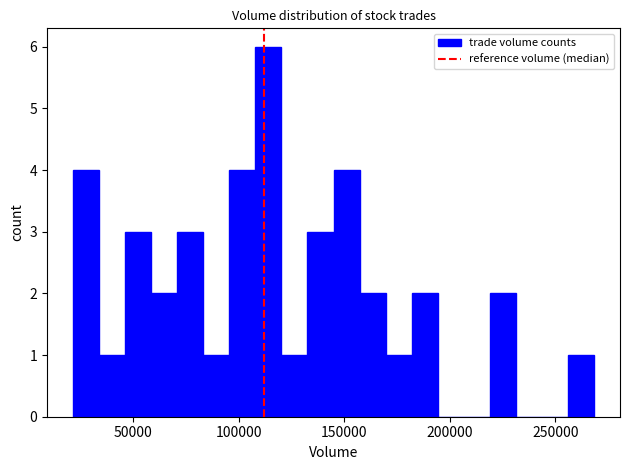

Read against the x-axis, roughly where is the centre of the tallest bar?

115000